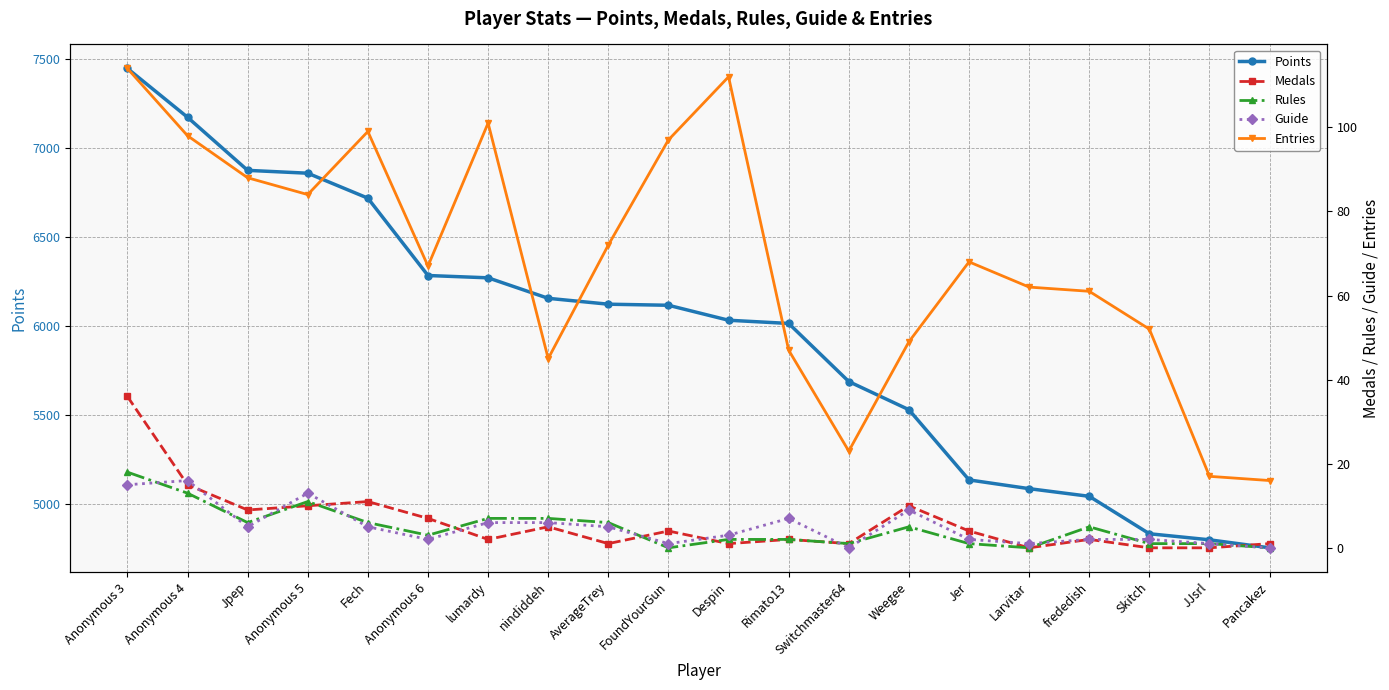

Where is Medals nearest to the value 18?

Anonymous 4